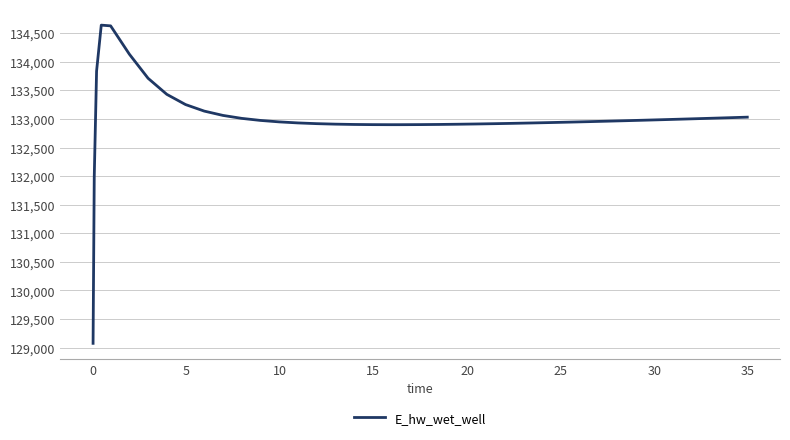

What is the smallest value displayed?

129075.0